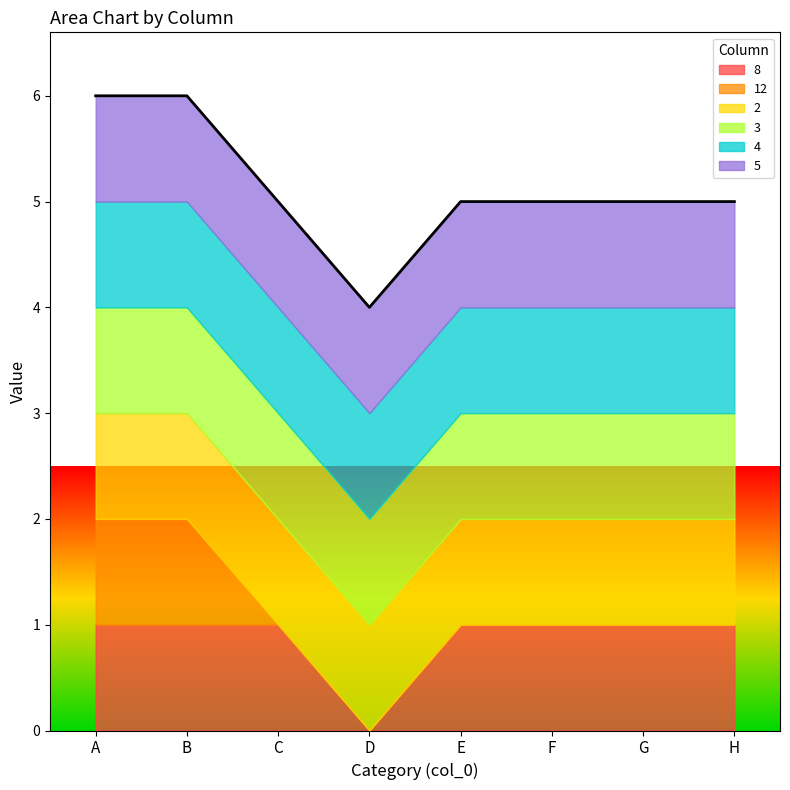

Which series changed the most between B and H?

12